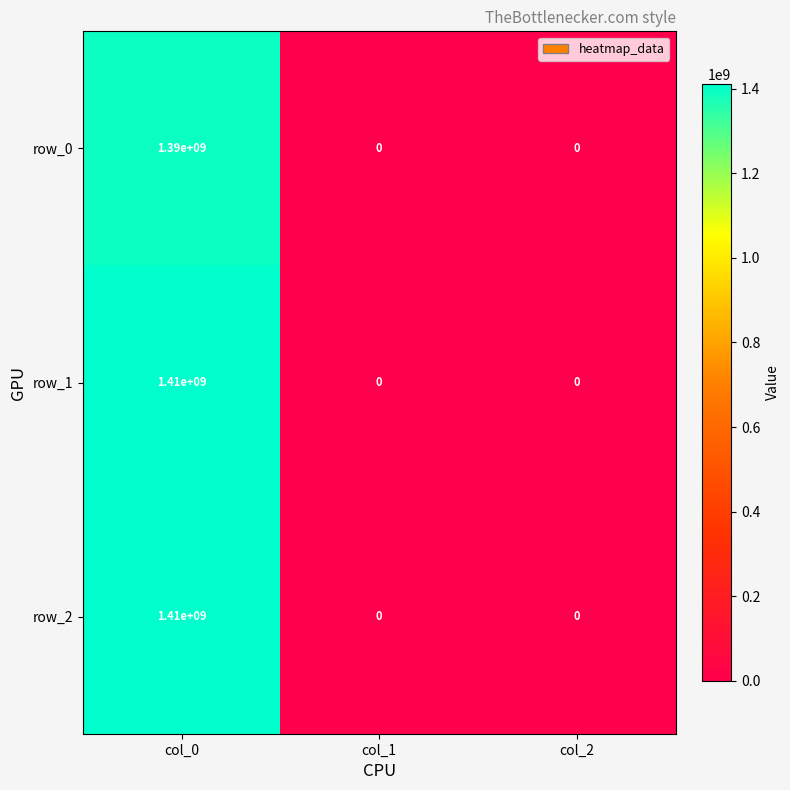

Count the number of categories in the chart.

3